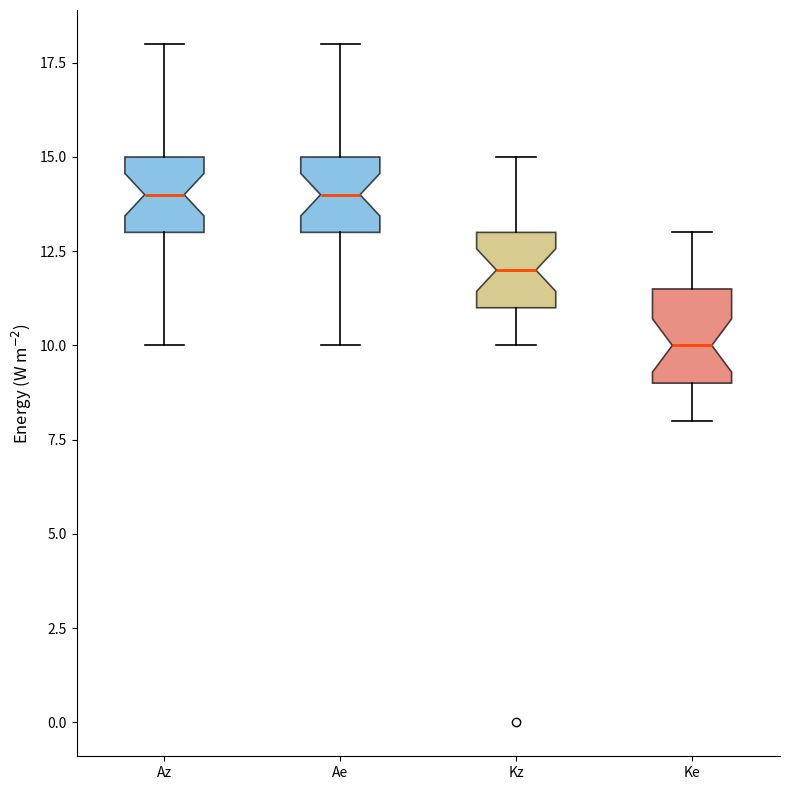

Reading left to right, transcribe this box plot: for each box, give where its median line is, the range the box spans, and where its two whiskers end, as read against the y-axis. The values are not printed on the chart, so give them approximately, as read against the axis.

Az: median 14.0, box 13.0 to 15.0, whiskers 10.0 to 18.0
Ae: median 14.0, box 13.0 to 15.0, whiskers 10.0 to 18.0
Kz: median 12.0, box 11.0 to 13.0, whiskers 10.0 to 15.0
Ke: median 10.0, box 9.0 to 11.5, whiskers 8.0 to 13.0